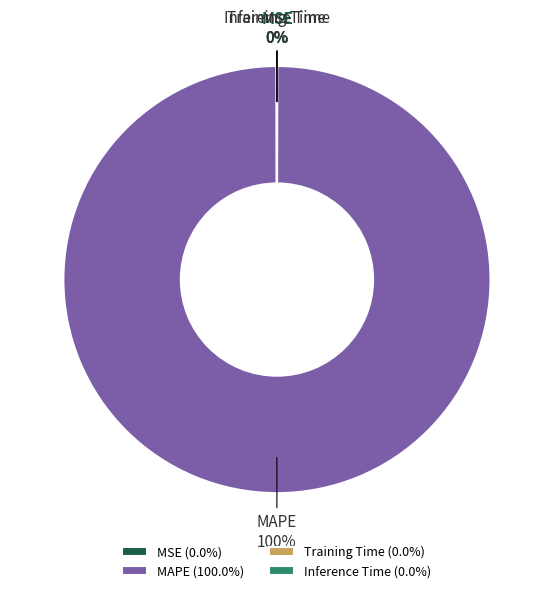

Is there any slice that represents more than half of the pie?

Yes